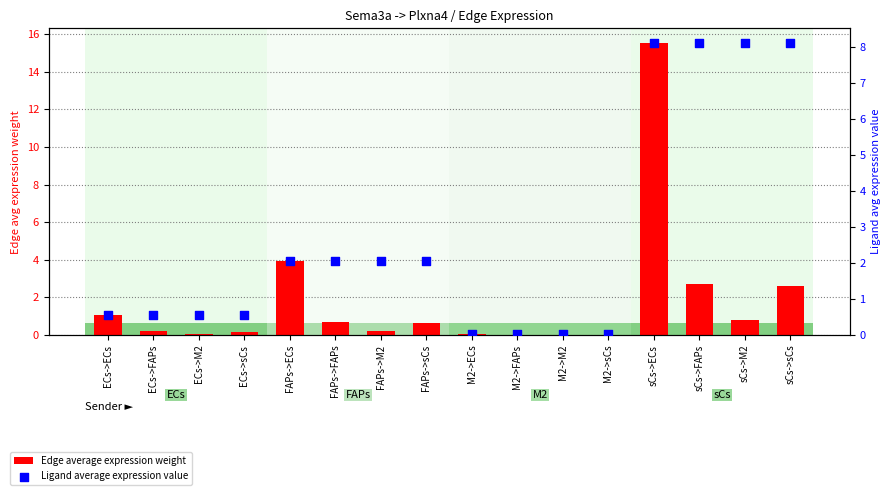

Which series has the largest total across all categories?

Ligand average expression value